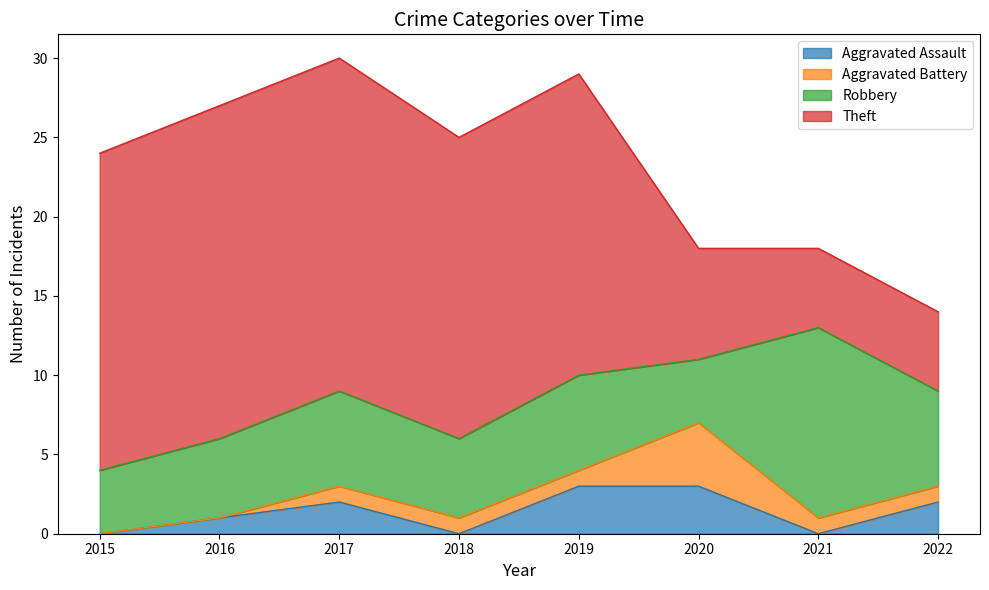

At how many categories does at least one series exceed 3?

8